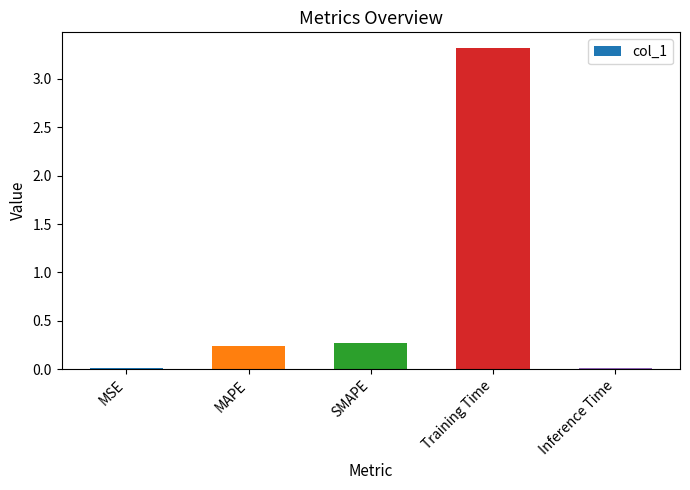

What is the sum of all values?

3.9